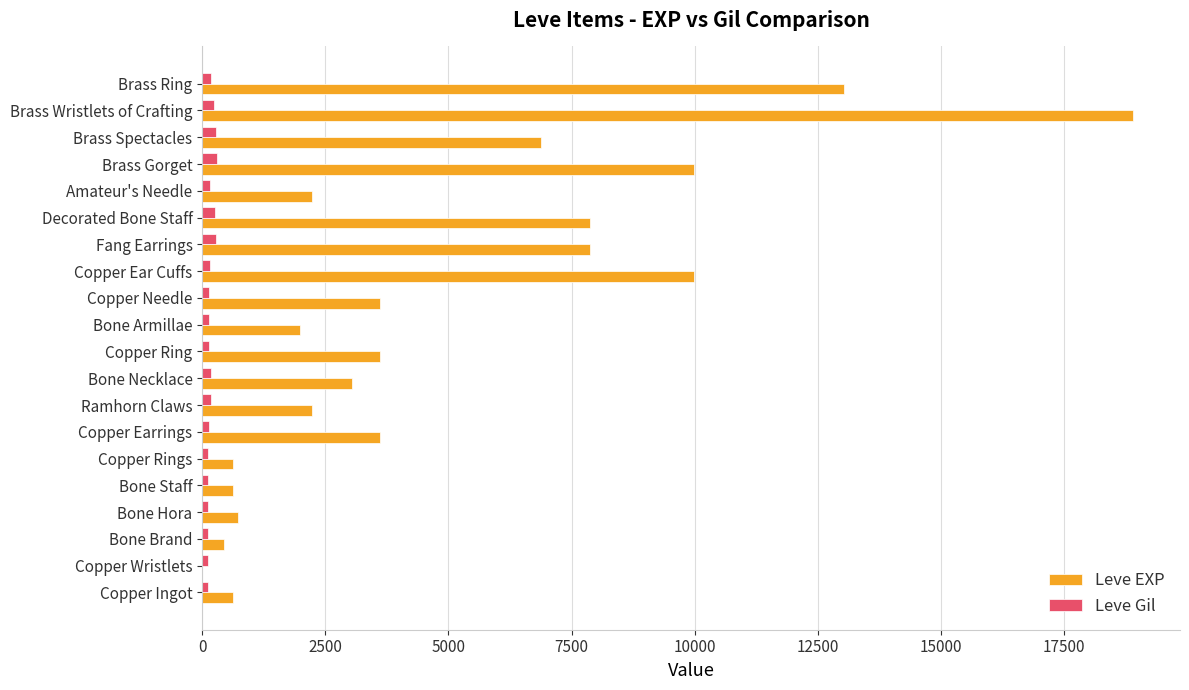

What is the sum of all Leve Gil values?

3447